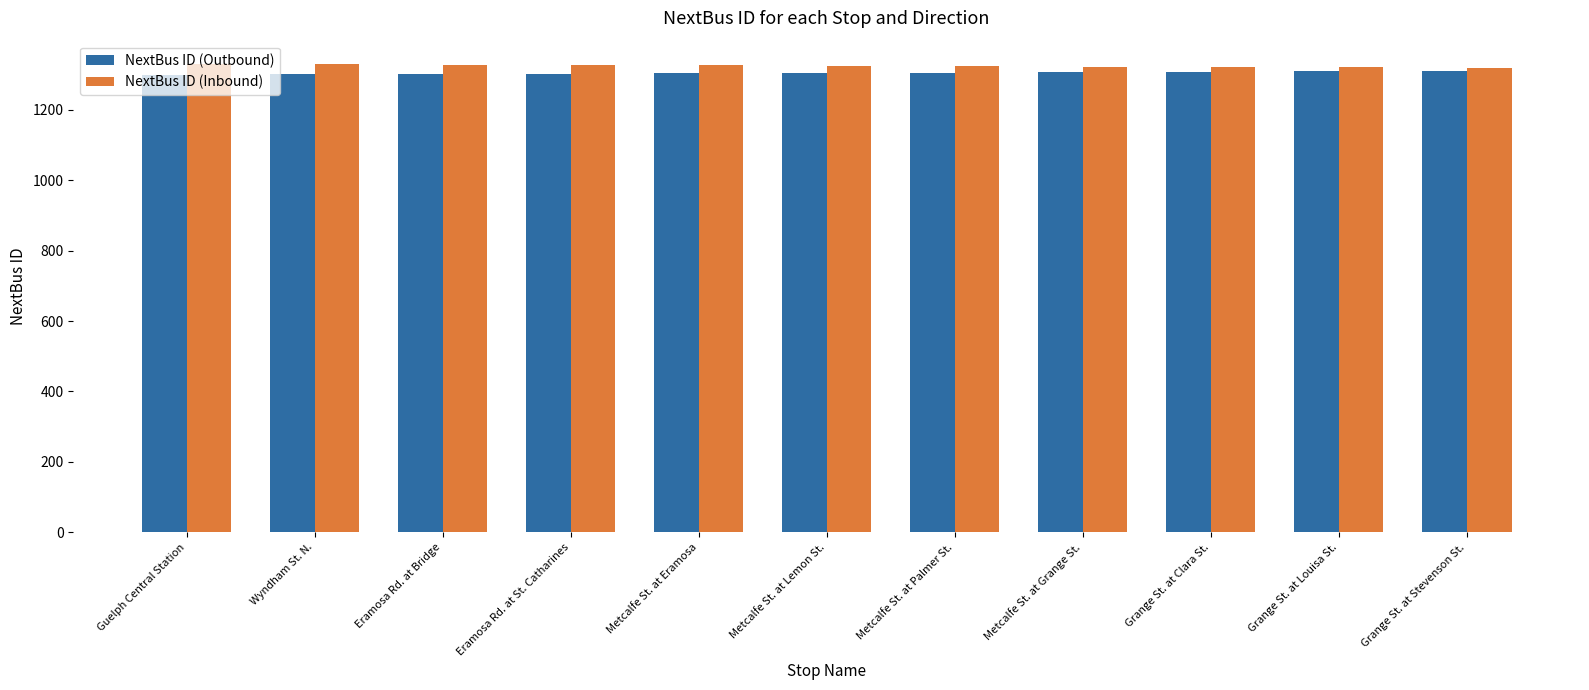

Is it true that NextBus ID (Outbound) equals 1310 at Grange St. at Stevenson St.?

True